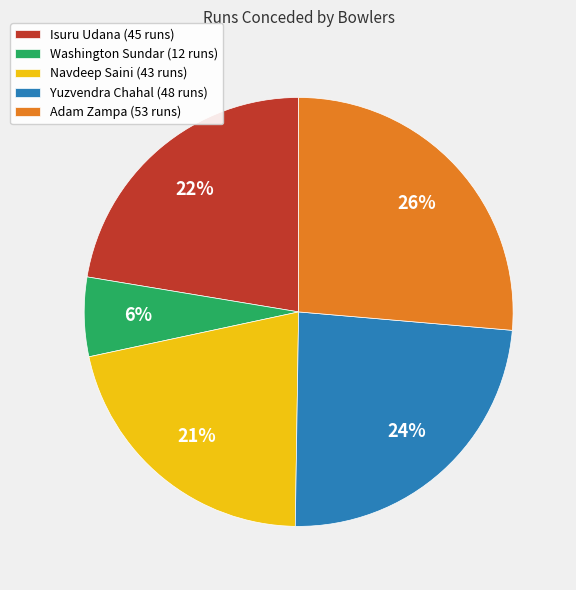

To the nearest percent, what percentage of the pie is Navdeep Saini?

21%